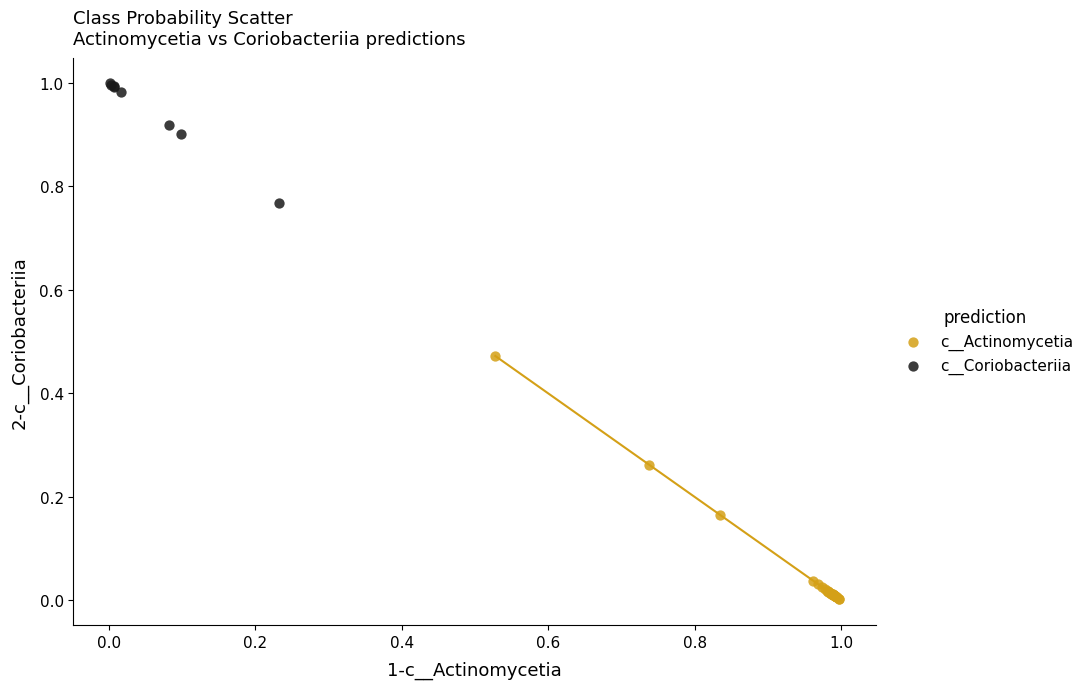

Which series has the widest spread of Y values?

c__Actinomycetia